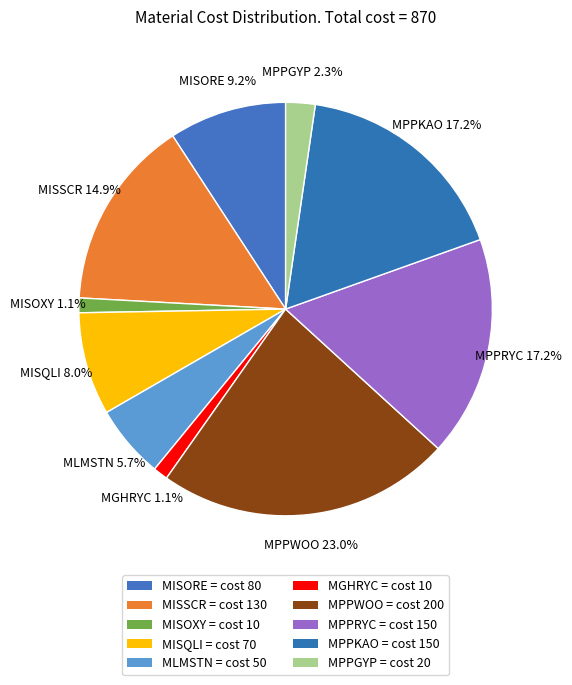

The MLMSTN slice represents 1% of the pie. True or false?

False